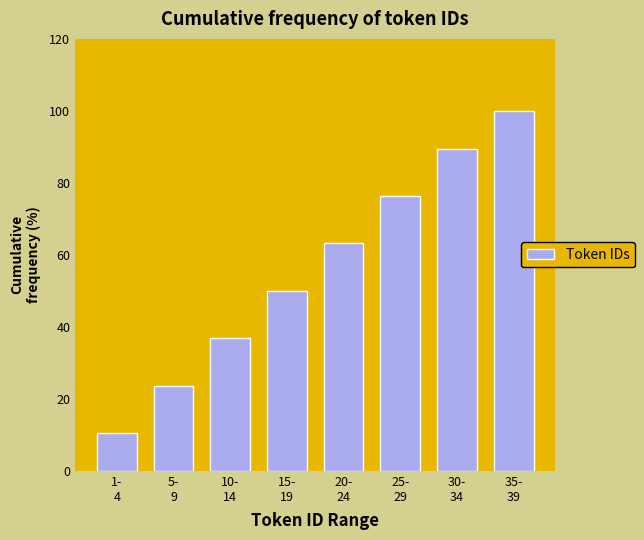

Reading left to right, what are all the values shown in this chart?

10.5	23.7	36.8	50.0	63.2	76.3	89.5	100.0